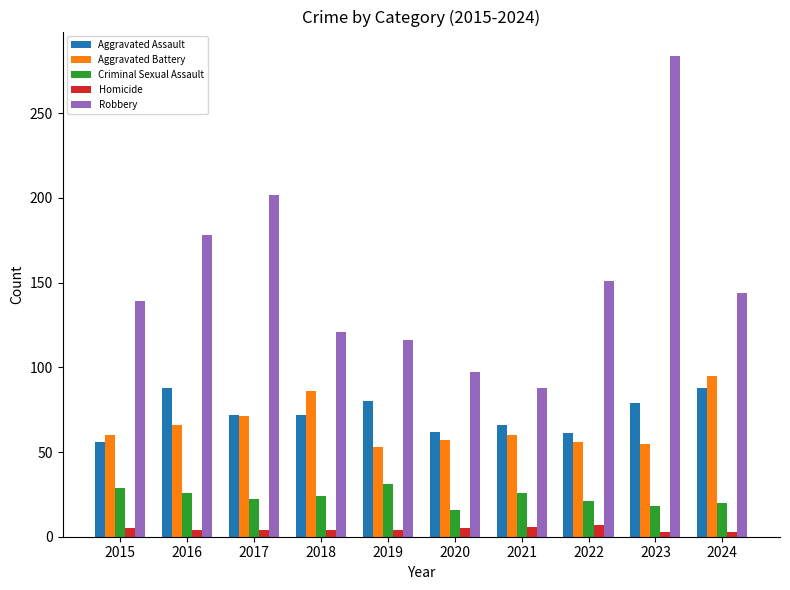

What is the spread (max minus min) of values at 2019?

112